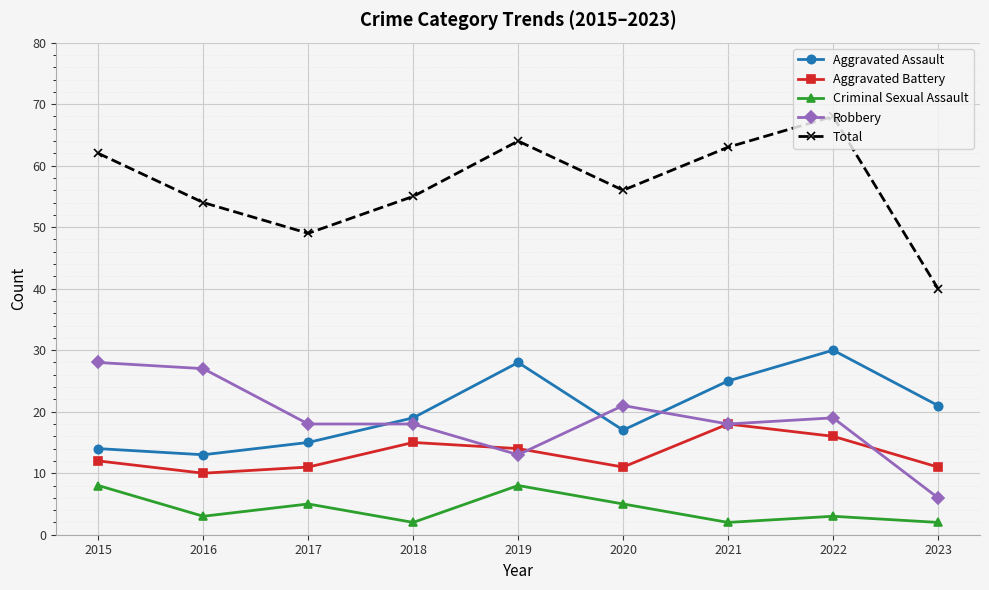

Does the chart have visible grid lines?

Yes